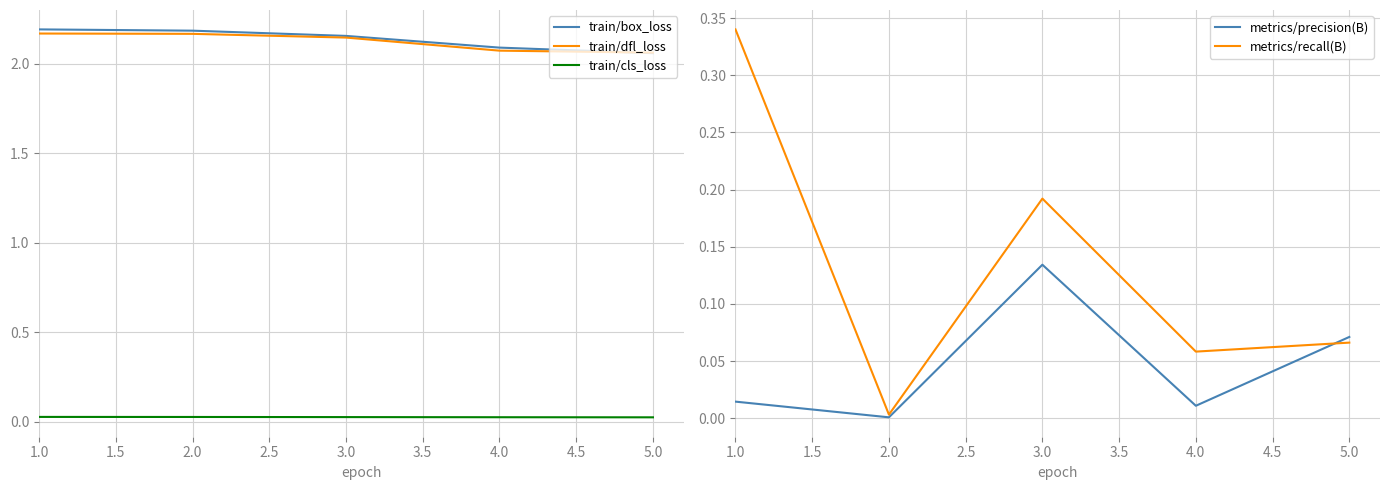

At which category is the sum across all series the highest?

1.0